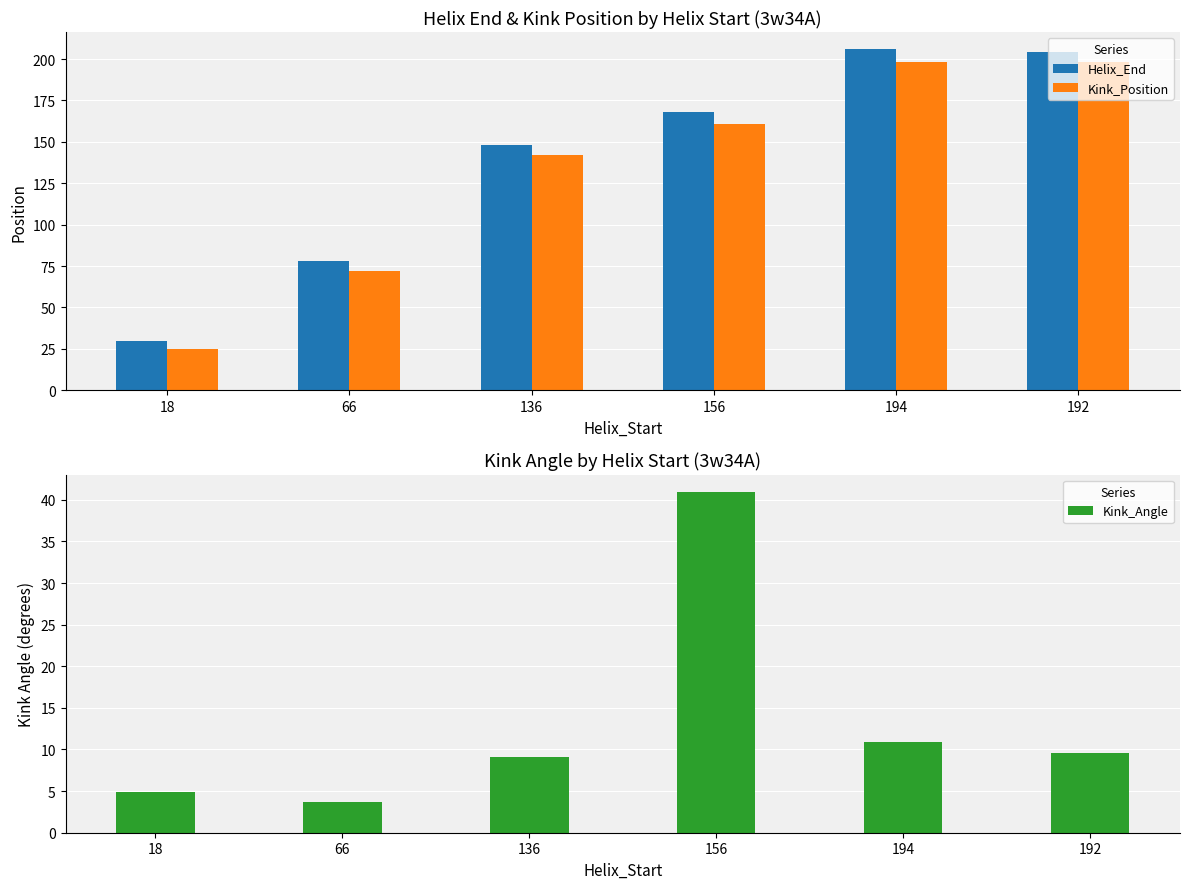

Where does the Helix_End series first go above 168?

194